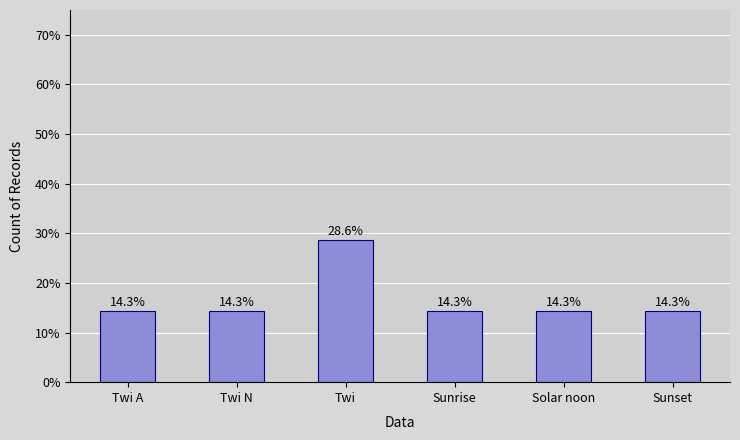

Which category has the highest value across all series?

Twi